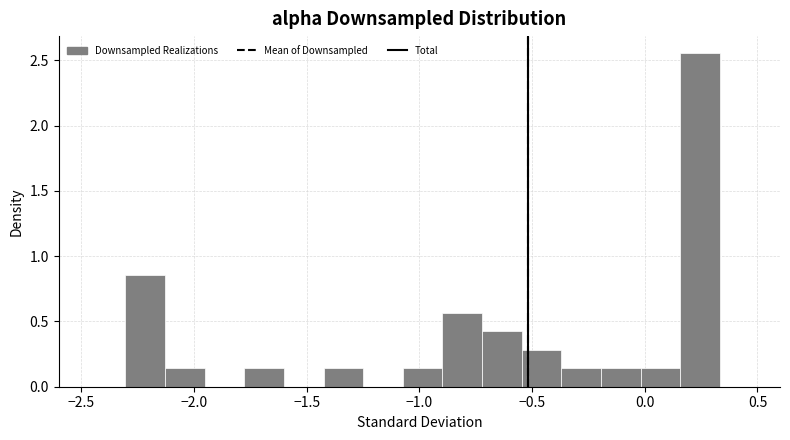

Around what value on the x-axis is the tallest bar? Give the approximate position of its centre, as read against the axis.

0.25